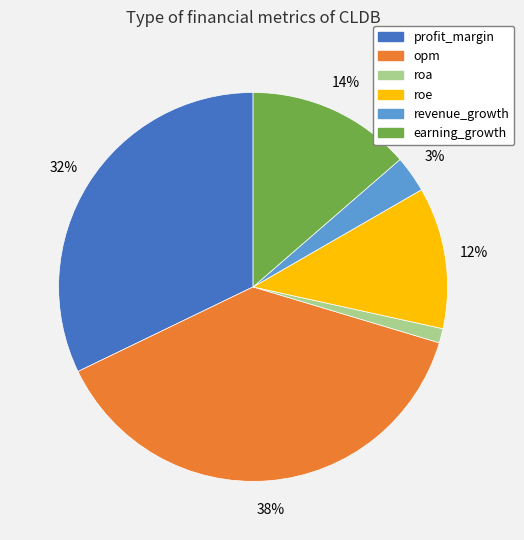

To the nearest percent, what is the combined percentage of earning_growth and revenue_growth?

17%